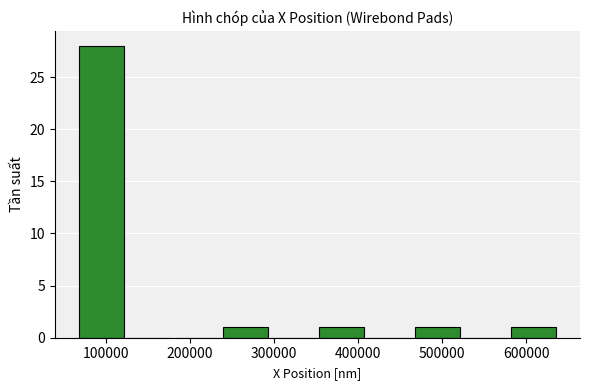

What is the sum of all values?

32